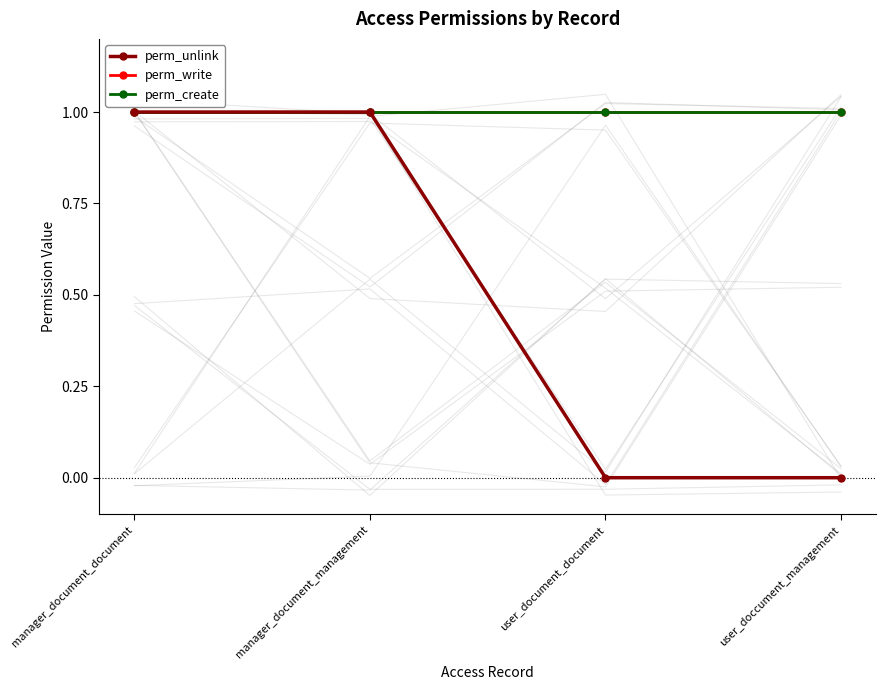

What is the sum of the perm_write values at user_doccument_management and manager_document_management?

2